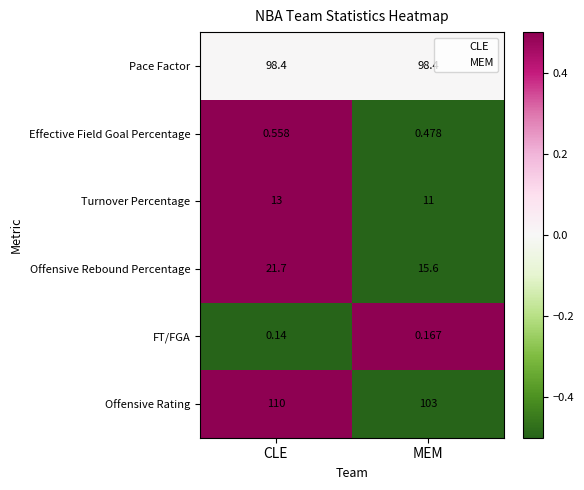

Count the number of data series in this chart.

6